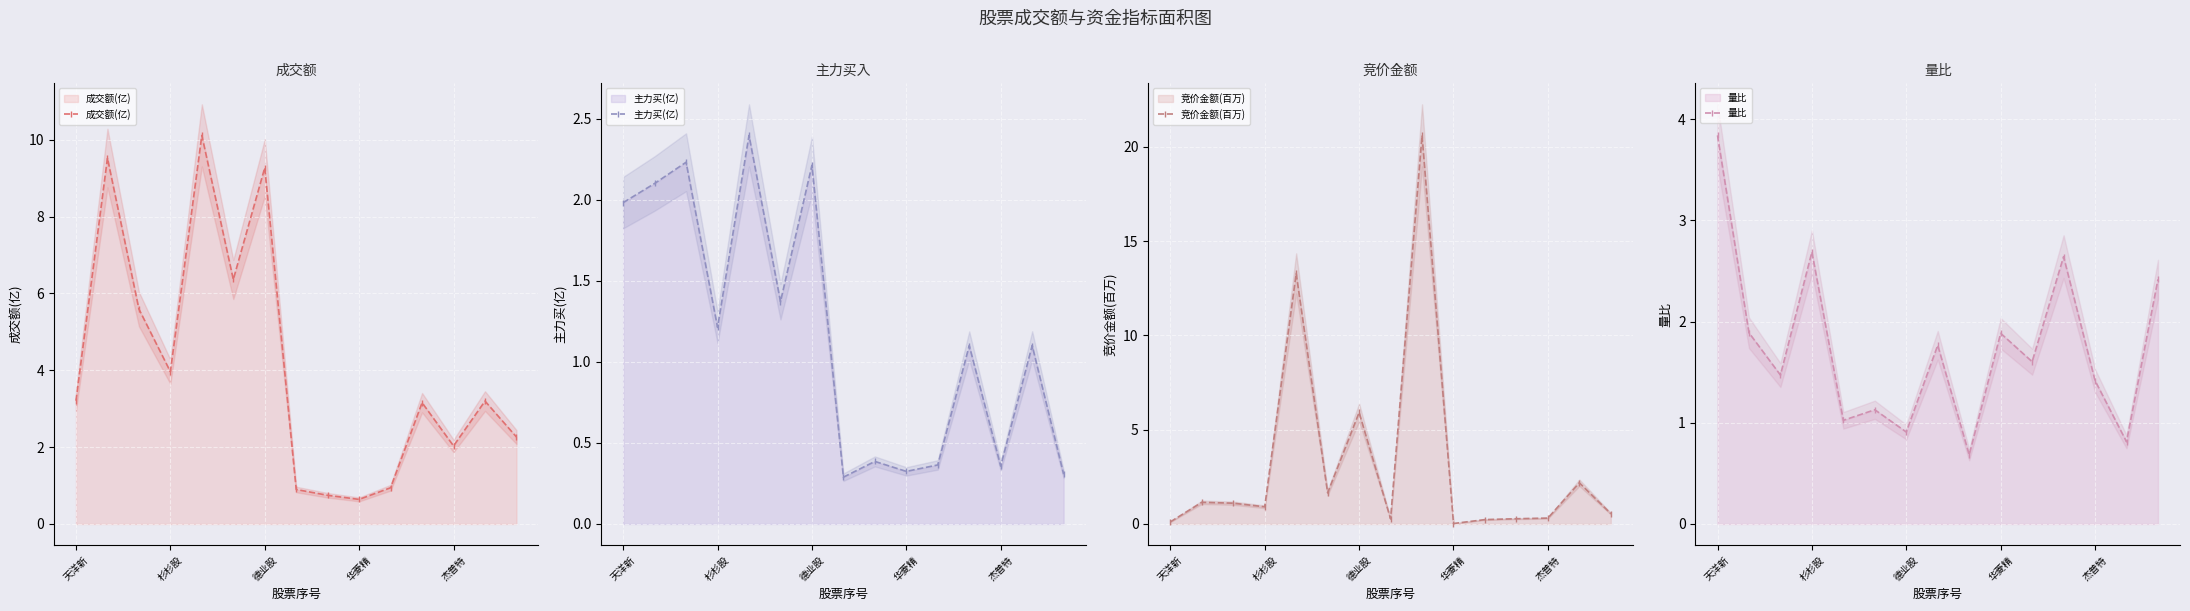

List the series in order of their peak value, highest first.

竞价金额(百万), 成交额(亿), 量比, 主力买(亿)